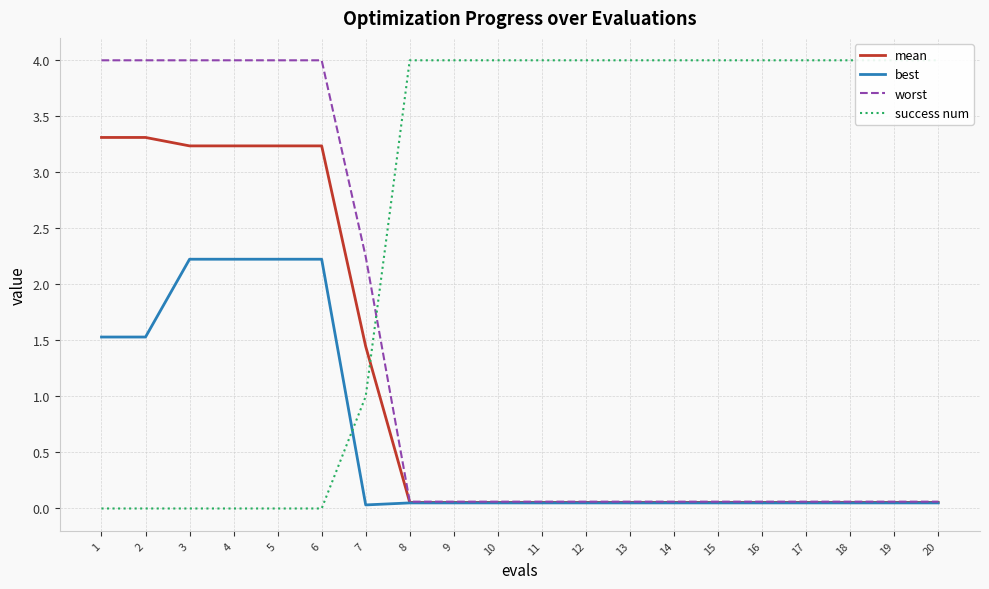

Reading left to right, what are all the values shown in this chart?

mean: 3.3	3.3	3.2	3.2	3.2	3.2	1.4	0.1	0.1	0.1	0.1	0.1	0.1	0.1	0.1	0.1	0.1	0.1	0.1	0.1
best: 1.5	1.5	2.2	2.2	2.2	2.2	0.0	0.0	0.0	0.0	0.0	0.0	0.0	0.0	0.0	0.0	0.0	0.0	0.0	0.0
worst: 4.0	4.0	4.0	4.0	4.0	4.0	2.2	0.1	0.1	0.1	0.1	0.1	0.1	0.1	0.1	0.1	0.1	0.1	0.1	0.1
success num: 0.0	0.0	0.0	0.0	0.0	0.0	1.0	4.0	4.0	4.0	4.0	4.0	4.0	4.0	4.0	4.0	4.0	4.0	4.0	4.0